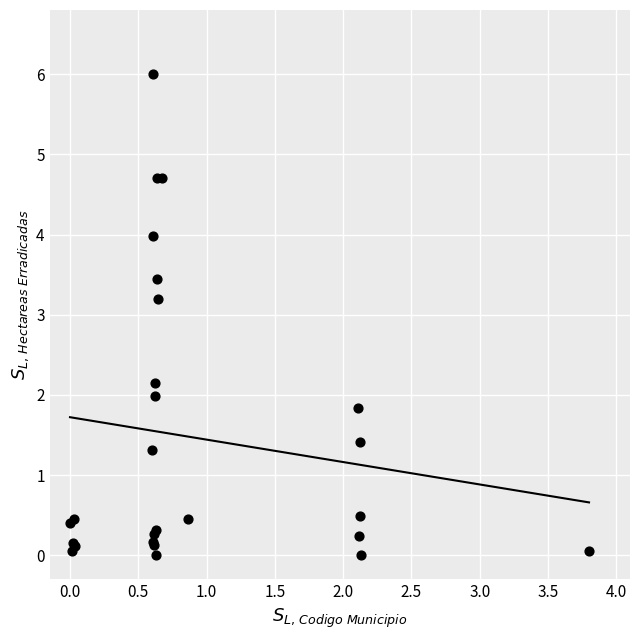

What Y value in the scatter plot is closest to 3?

3.2